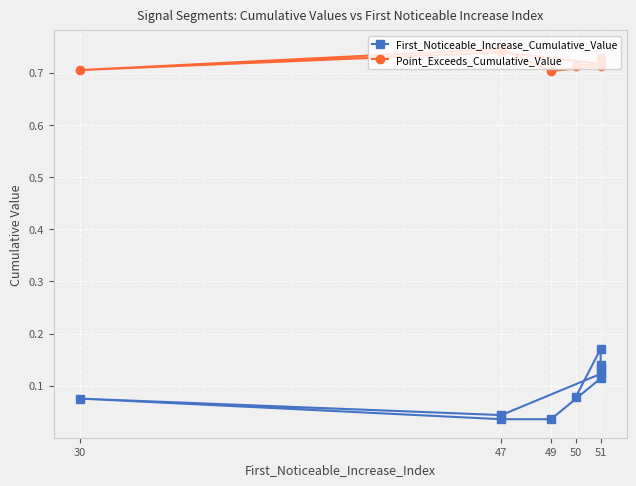

True or false: First_Noticeable_Increase_Cumulative_Value and Point_Exceeds_Cumulative_Value intersect in this chart.

False